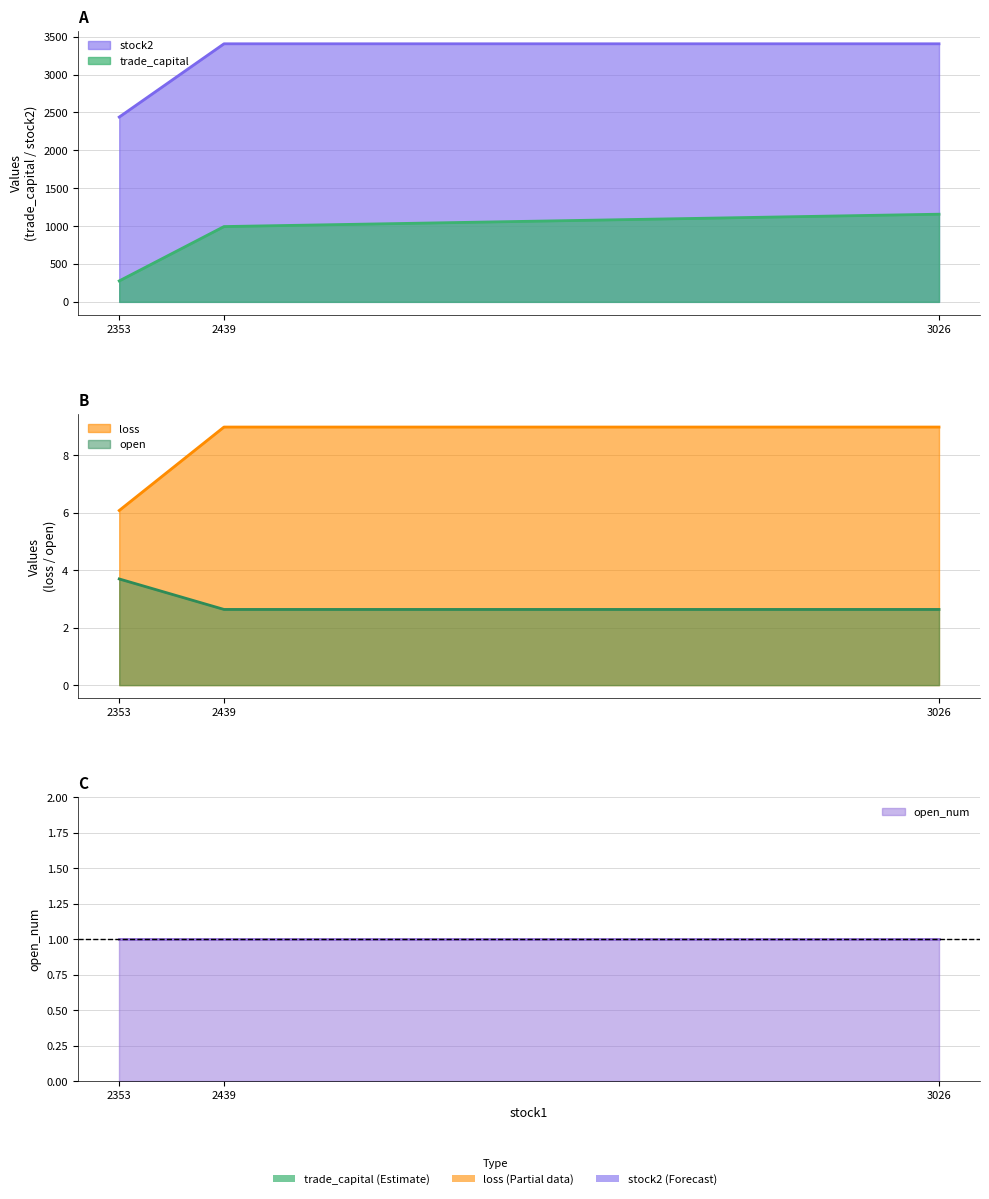

Which series changed the most between 2353 and 3026?

open